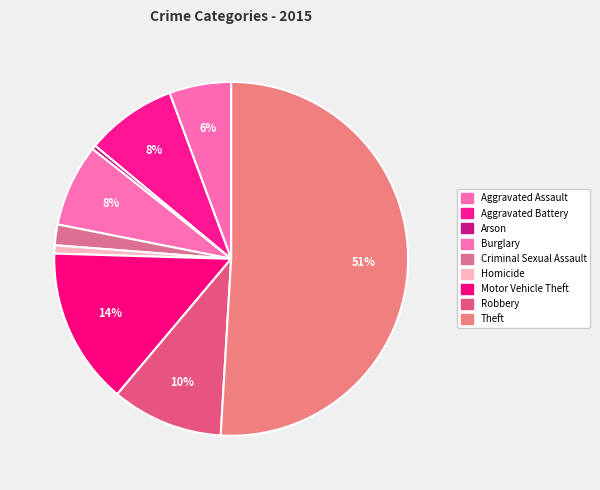

Do Robbery and Homicide together represent more than half of the pie?

No